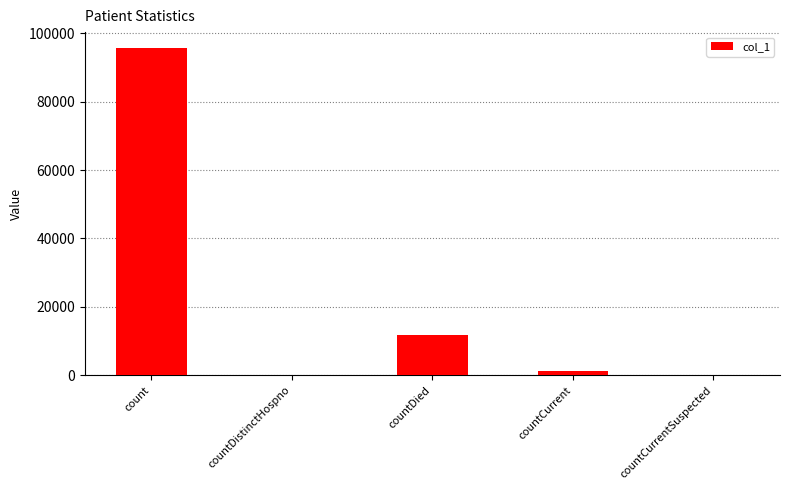

What is the sum of all values?

108720